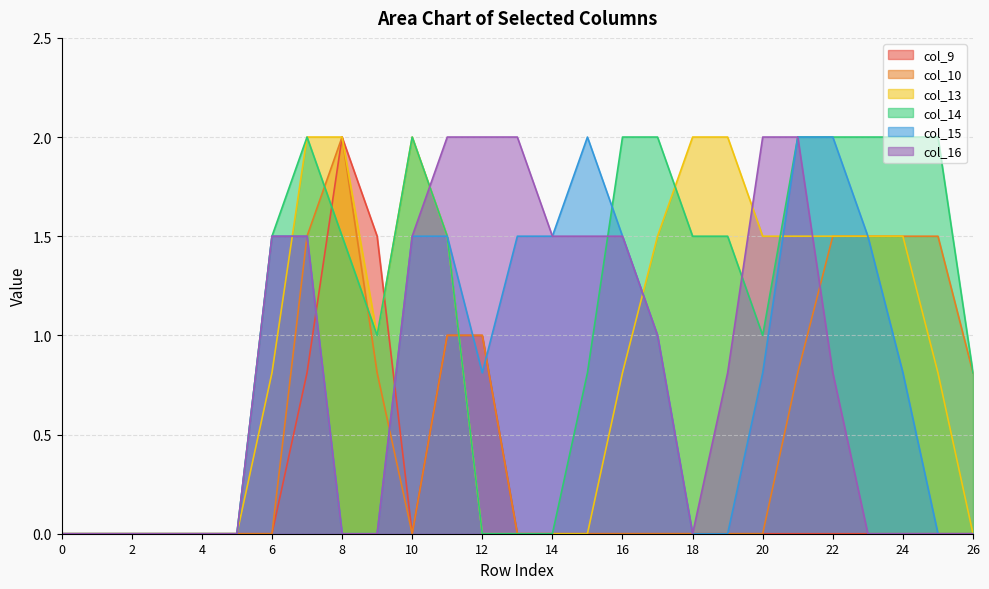

What is the total value across all series at 11?

8.5